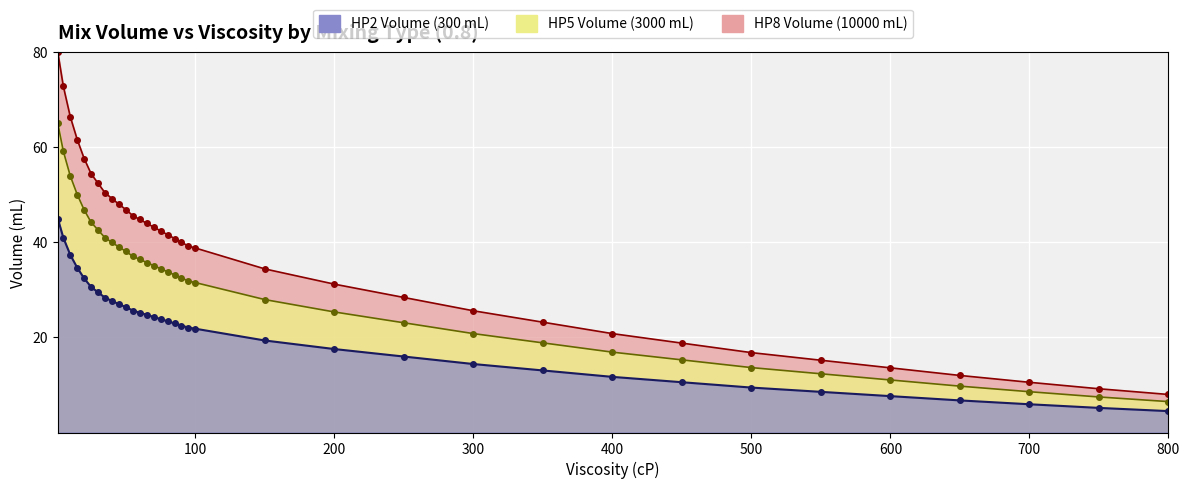

What are all the series names shown in the legend?

HP2 Volume, HP5 Volume, HP8 Volume